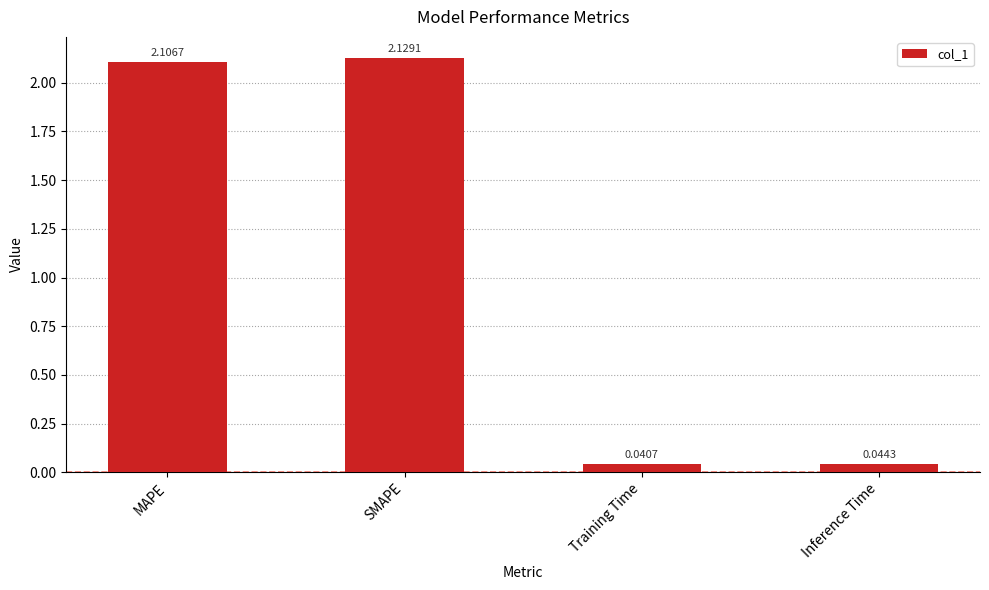

Which has a higher value, MAPE or Inference Time?

MAPE